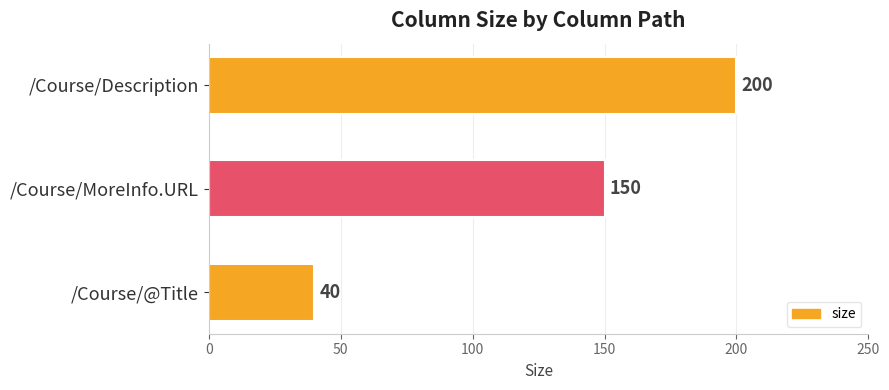

What is the average value?

130